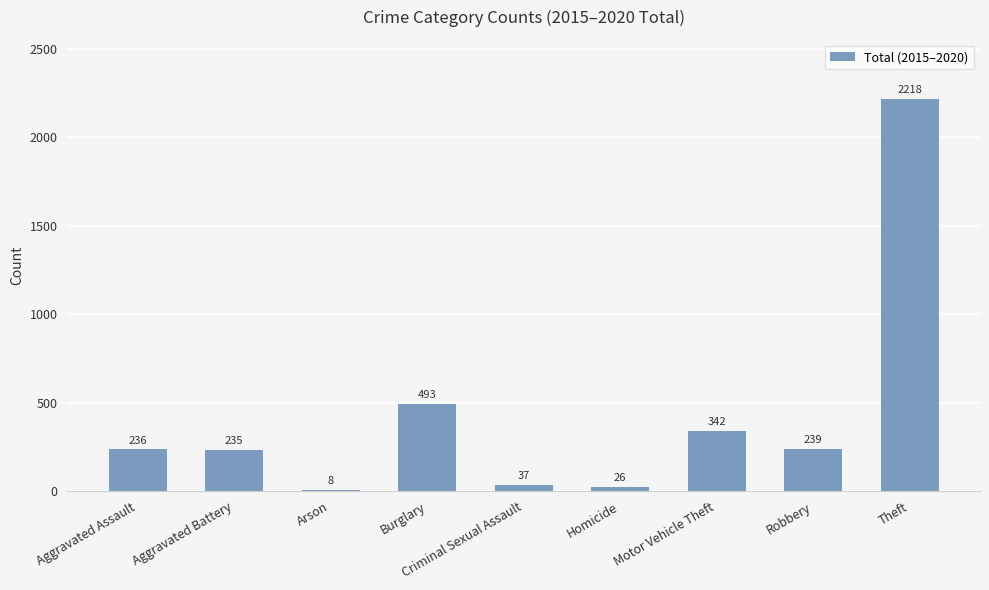

Does the chart contain any negative values?

No